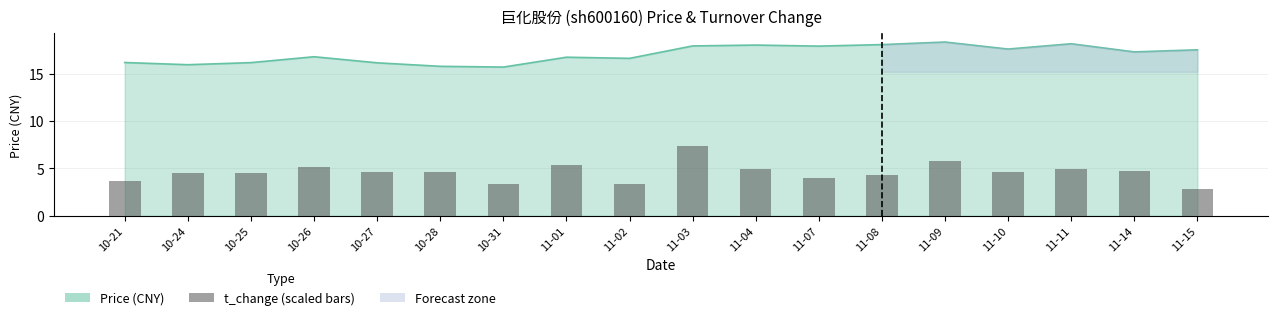

What is the average value?

4.6